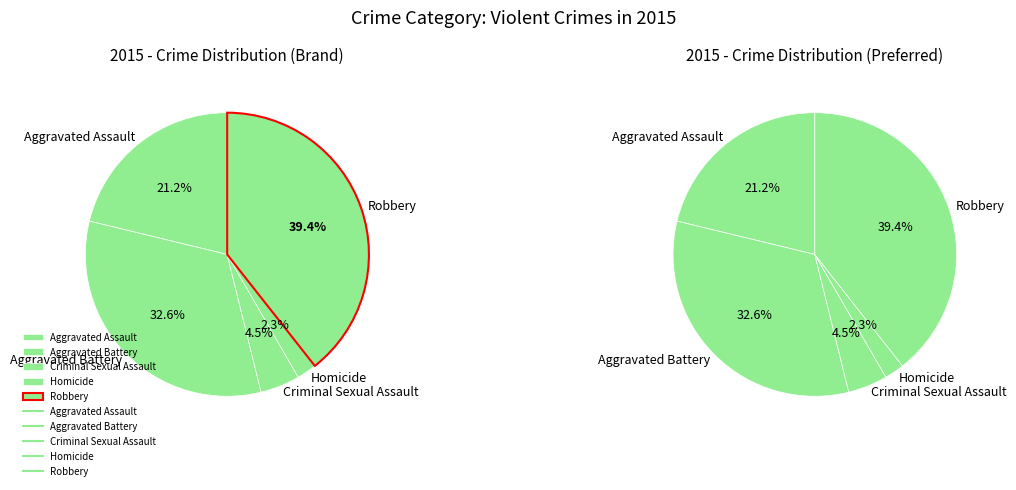

Is the sum of Aggravated Assault and Homicide greater than half?

No